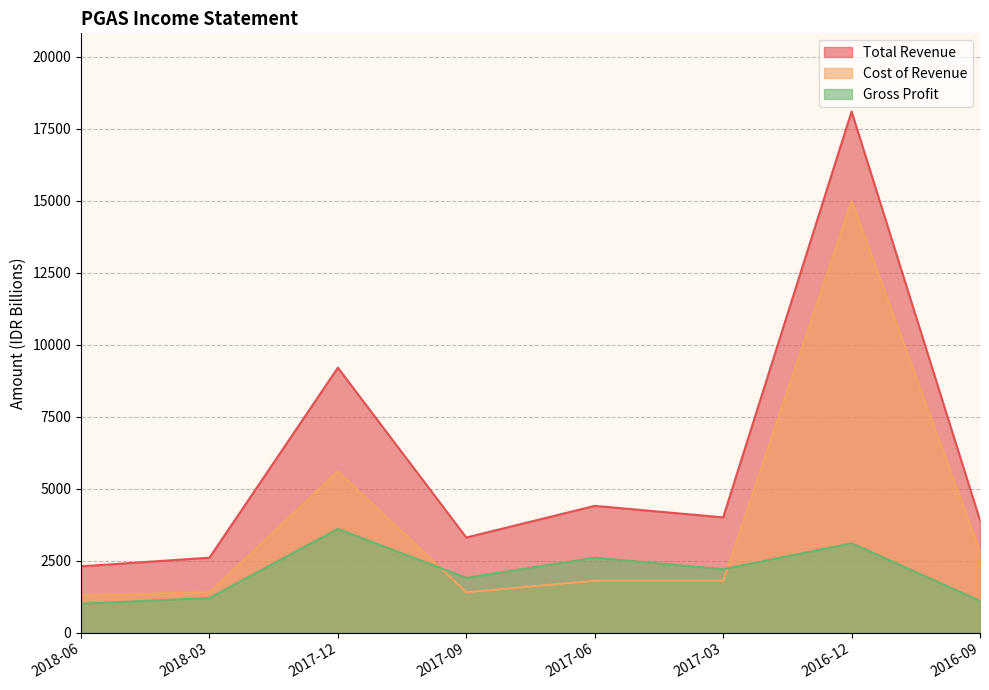

What is the label of the 4th point from the left?

2017-09